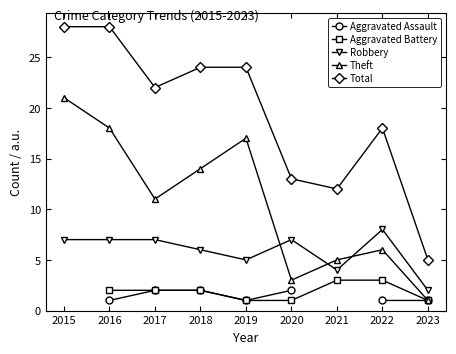

What is the total value across all series at 2016?

56.0